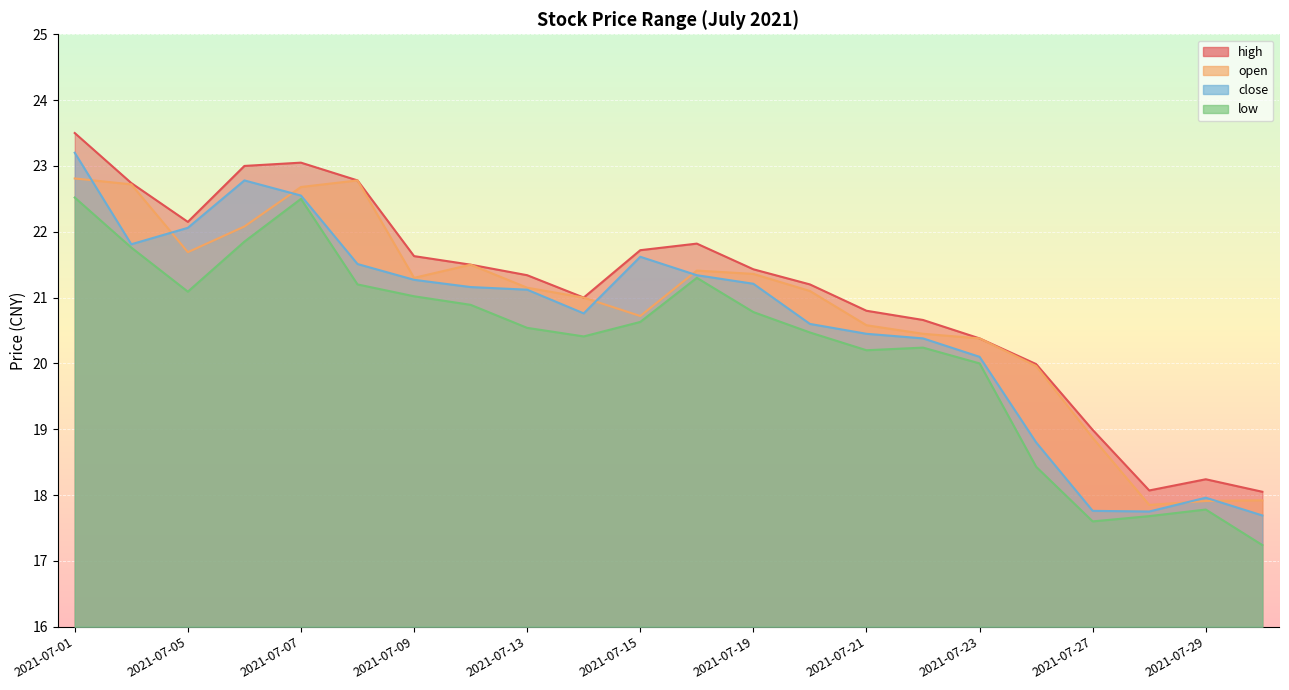

At how many categories does at least one series exceed 22?

6